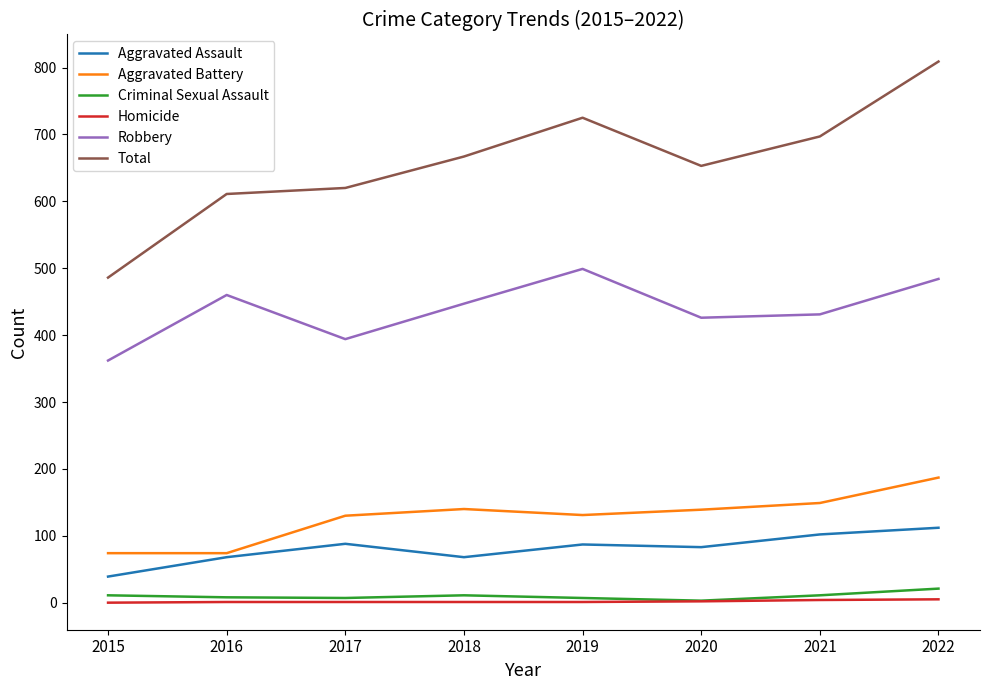

How many values in the Total series are below 667?

4